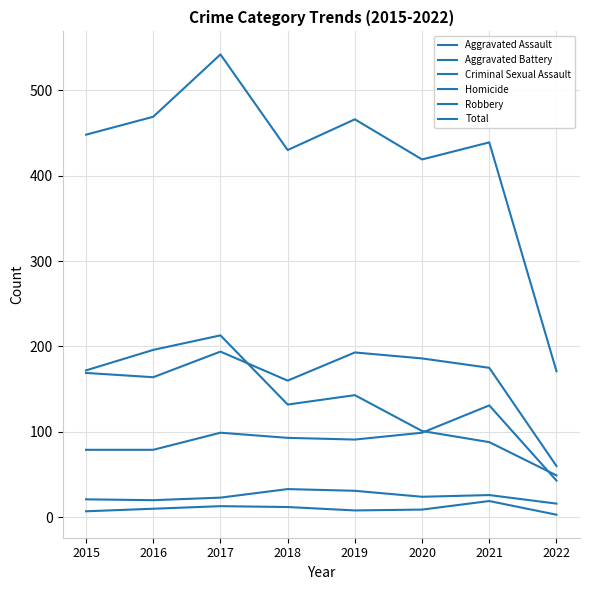

Is this an area chart (filled region under the line)?

No